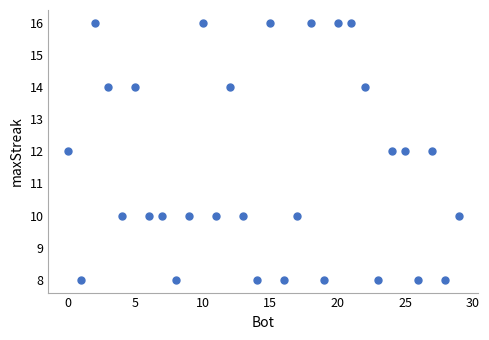

What is the range of X values (max minus min)?

29